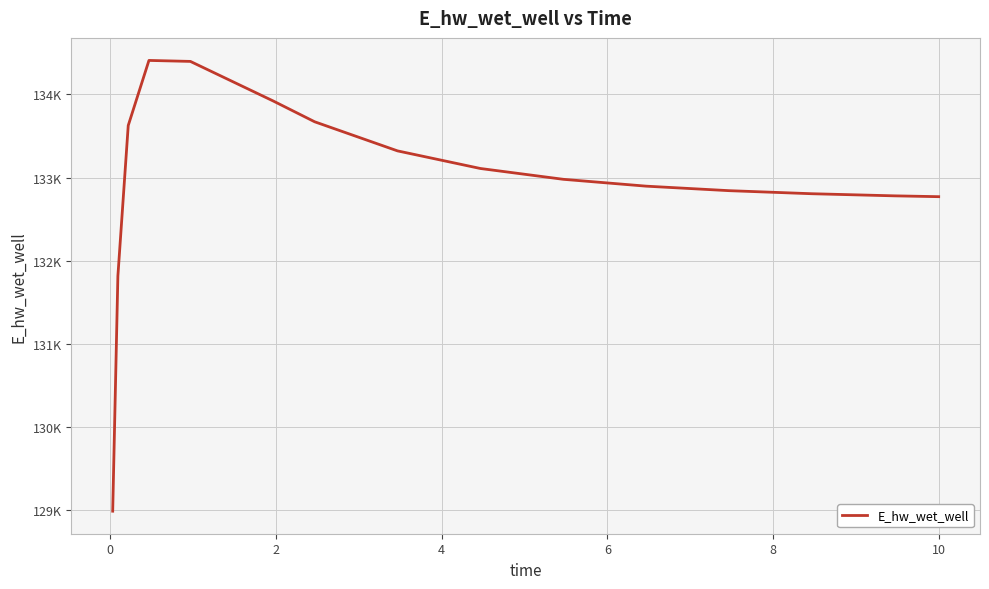

Does the chart display data point markers on the line(s)?

No